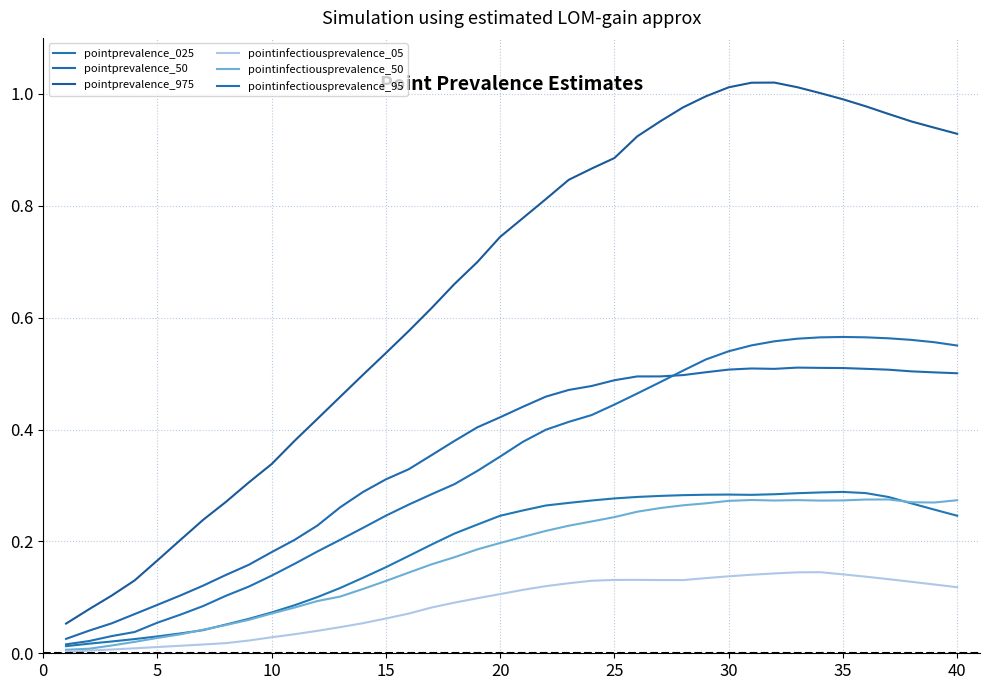

Rank the series by their maximum value, from highest to lowest.

pointprevalence_975, pointinfectiousprevalence_95, pointprevalence_50, pointprevalence_025, pointinfectiousprevalence_50, pointinfectiousprevalence_05